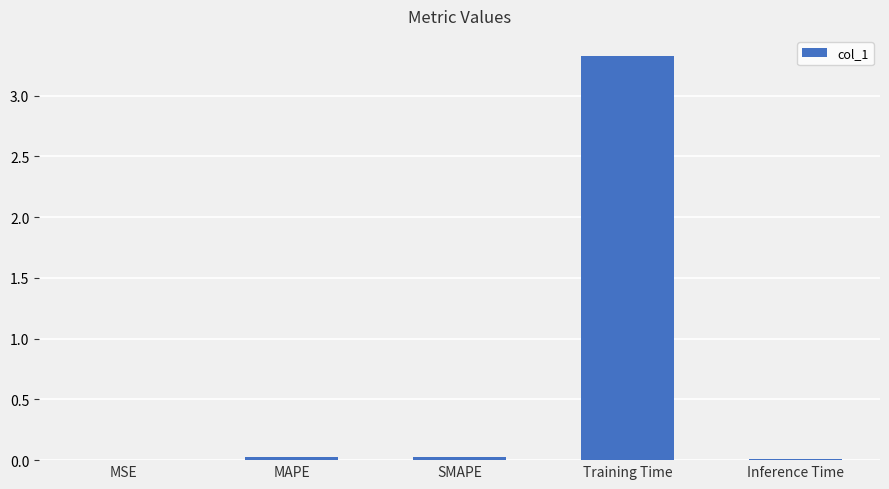

Which has a higher value, Training Time or MAPE?

Training Time